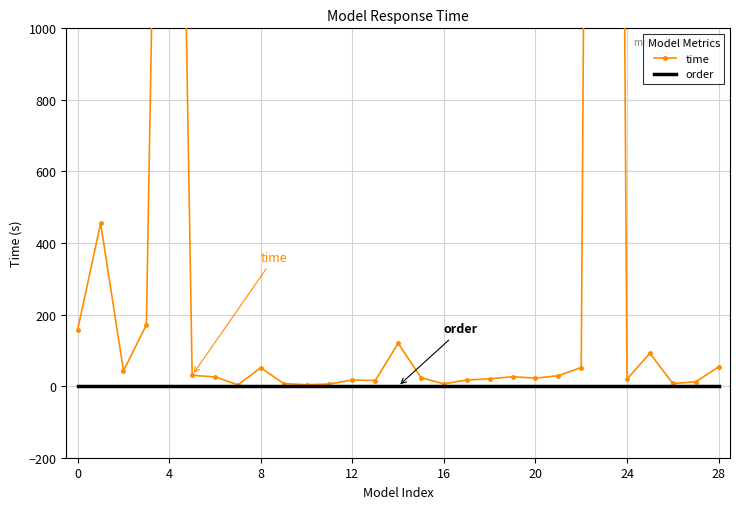

Rank the series at 21 from highest to lowest value.

time, order